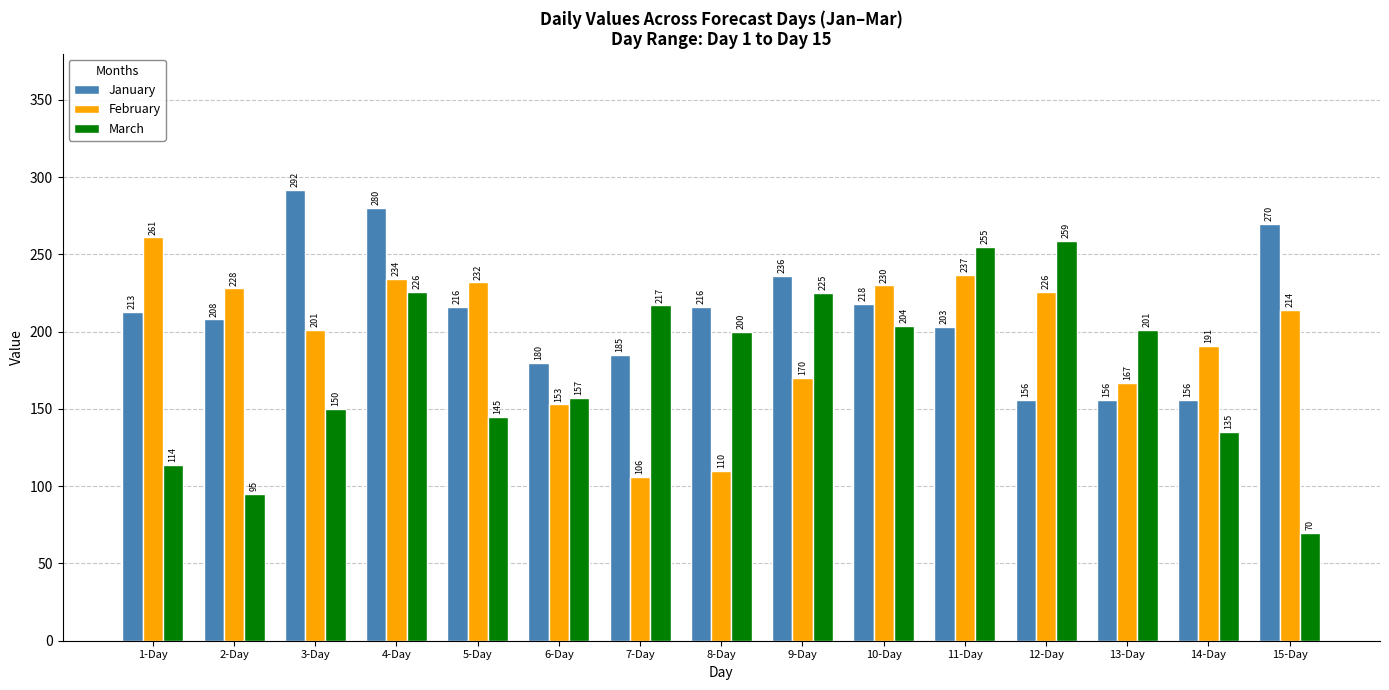

Is it true that March equals 135 at 14-Day?

True